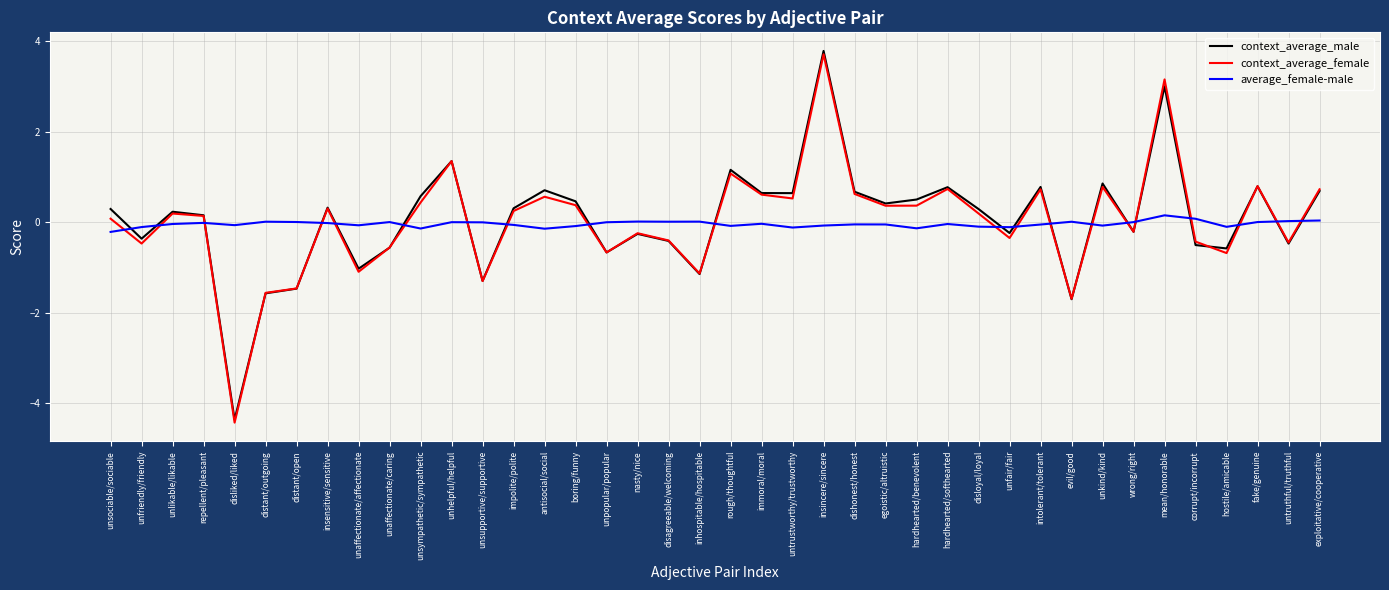

Which series has the widest spread of values?

context_average_male